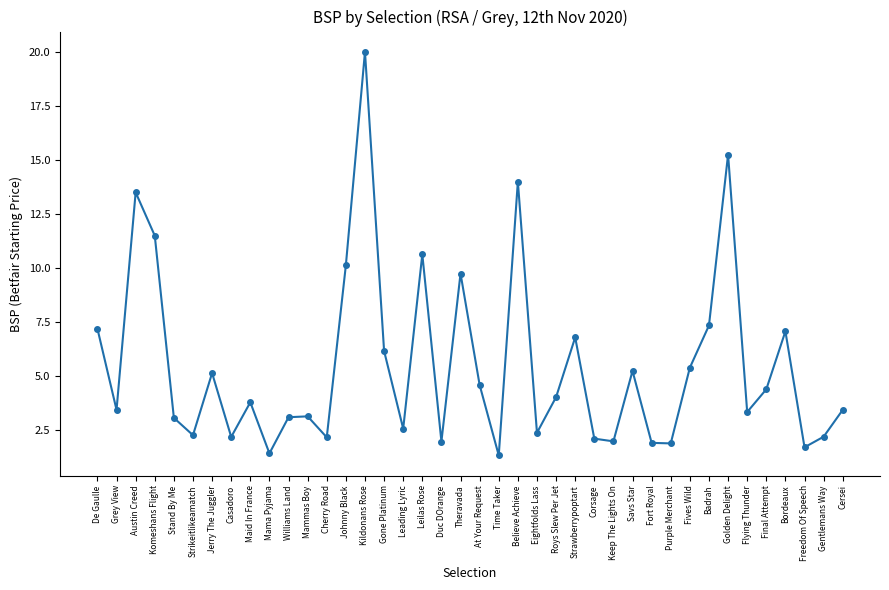

What value does the data have at Gentlemans Way?

2.2